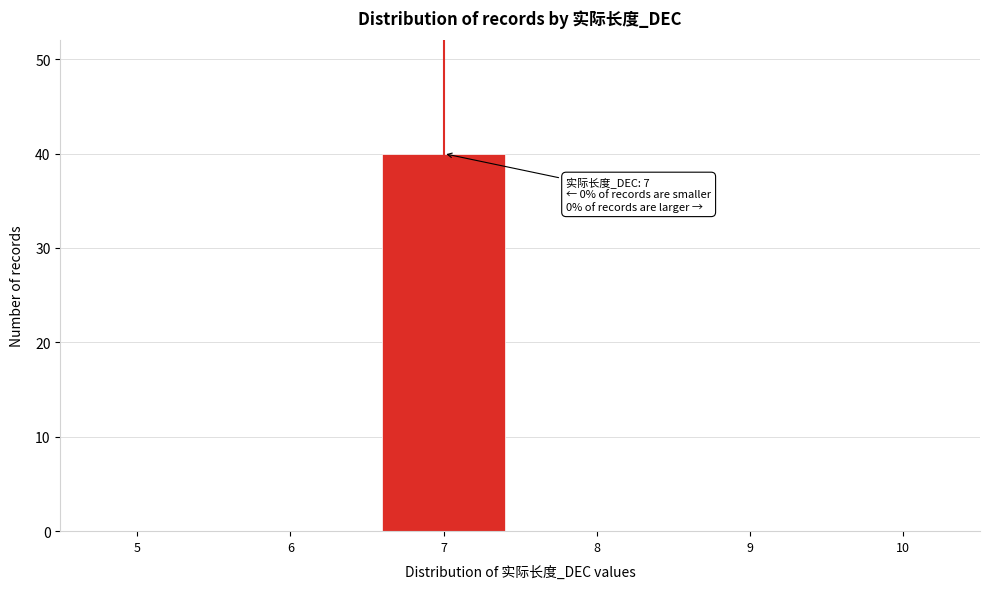

Over which range of the x-axis is the bar tallest?

6.5 to 7.5